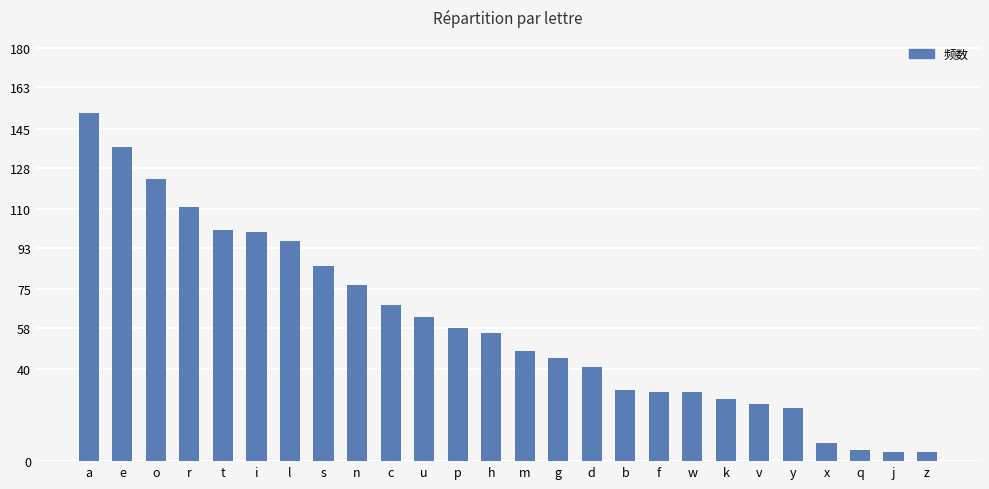

What is the difference between the maximum and minimum values?

148